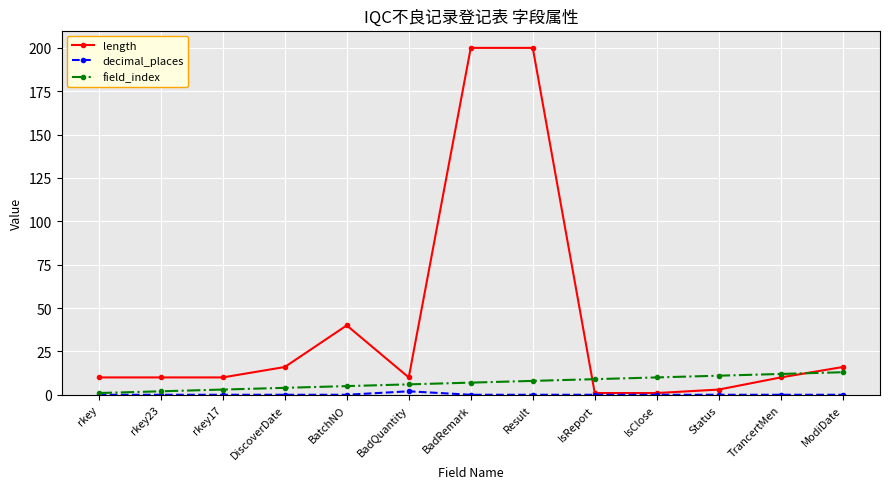

What is the maximum value shown in the chart?

200